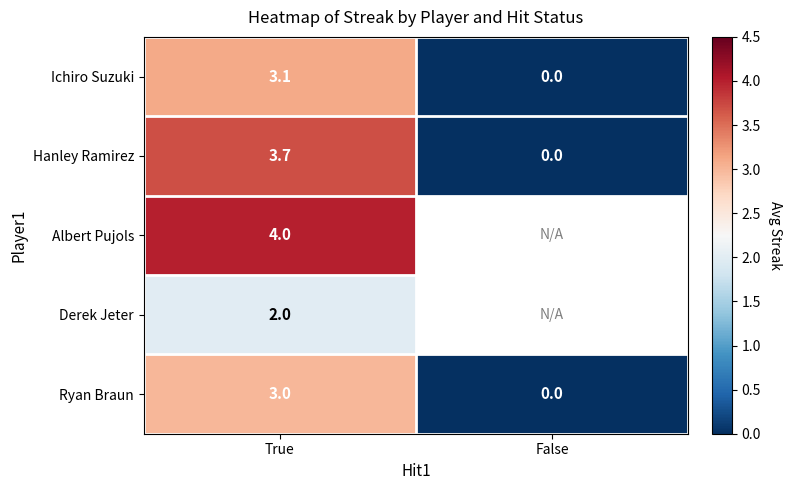

How many categories are shown in the chart?

2